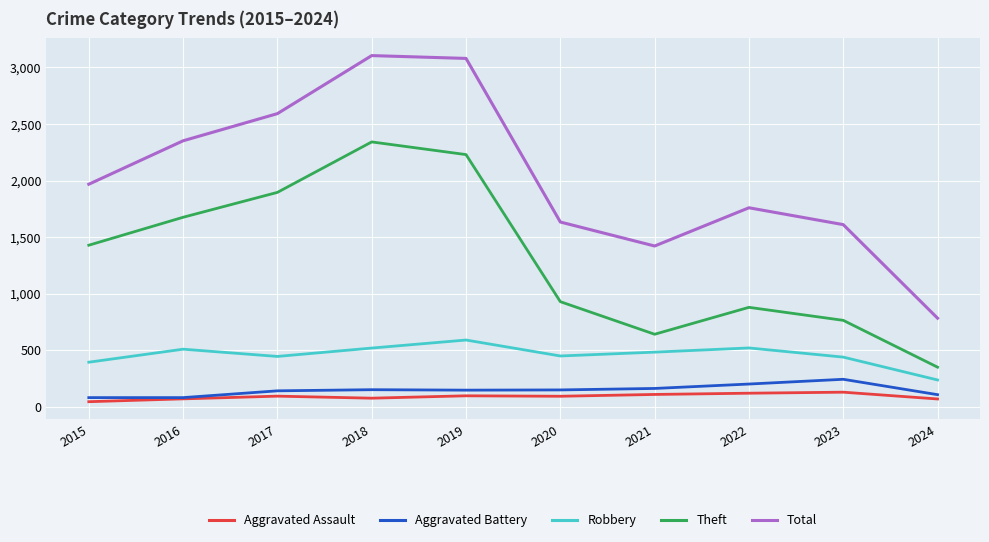

Which category has the highest value in the Robbery series?

2019